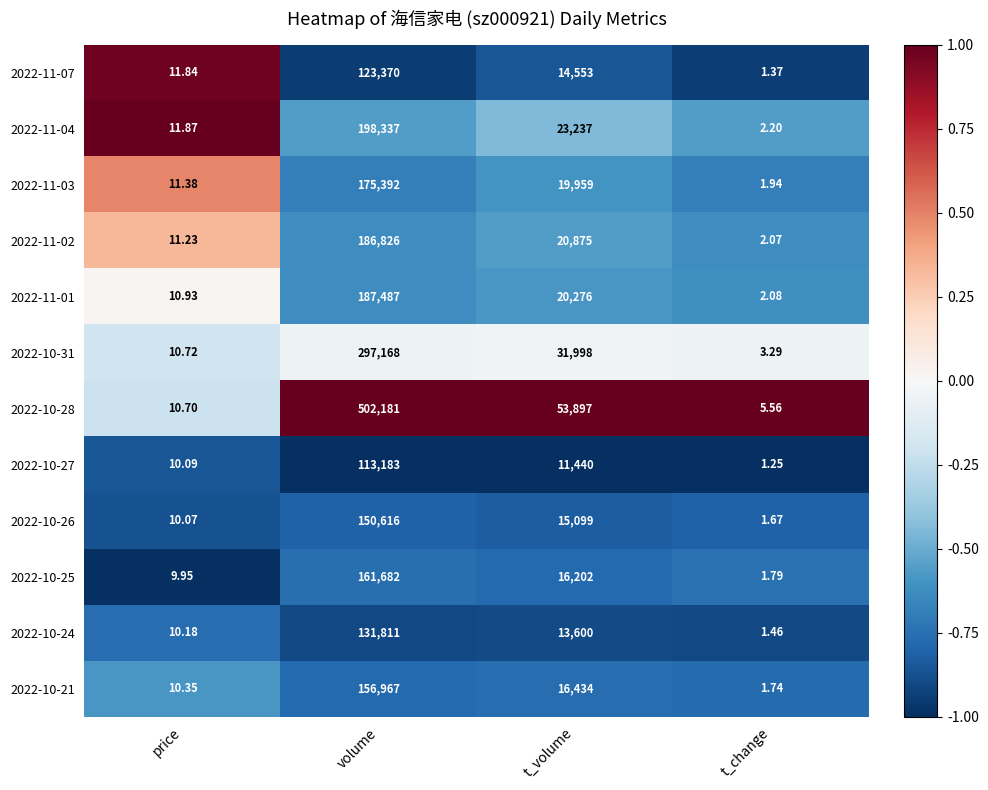

Which series changed the most between t_volume and t_change?

2022-10-28